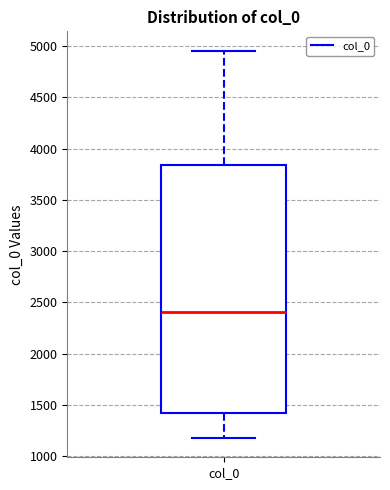

Transcribe this box plot: give where the median line is, the range the box spans, and where the two whiskers end, as read against the y-axis. The values are not printed on the chart, so give them approximately, as read against the axis.

median 2400, box 1400 to 3850, whiskers 1200 to 4950